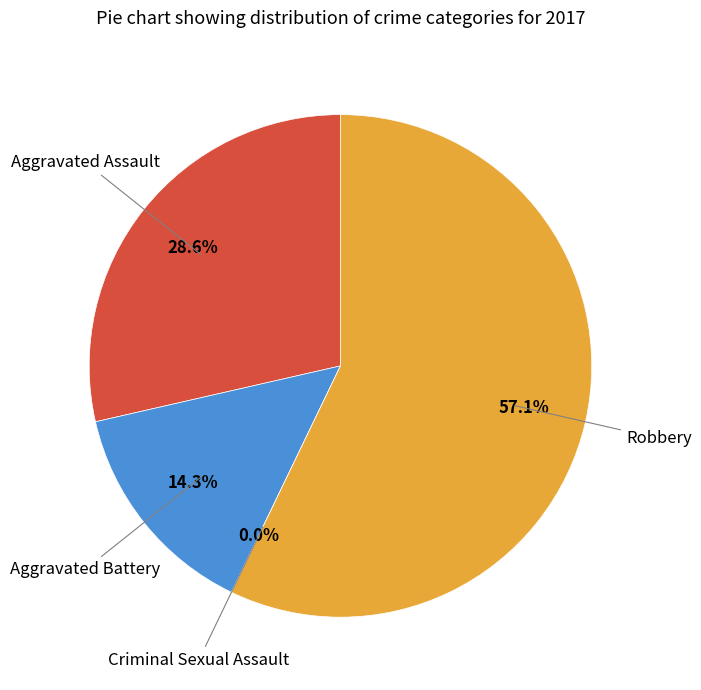

What percentage is NOT represented by Aggravated Assault?

71.4%